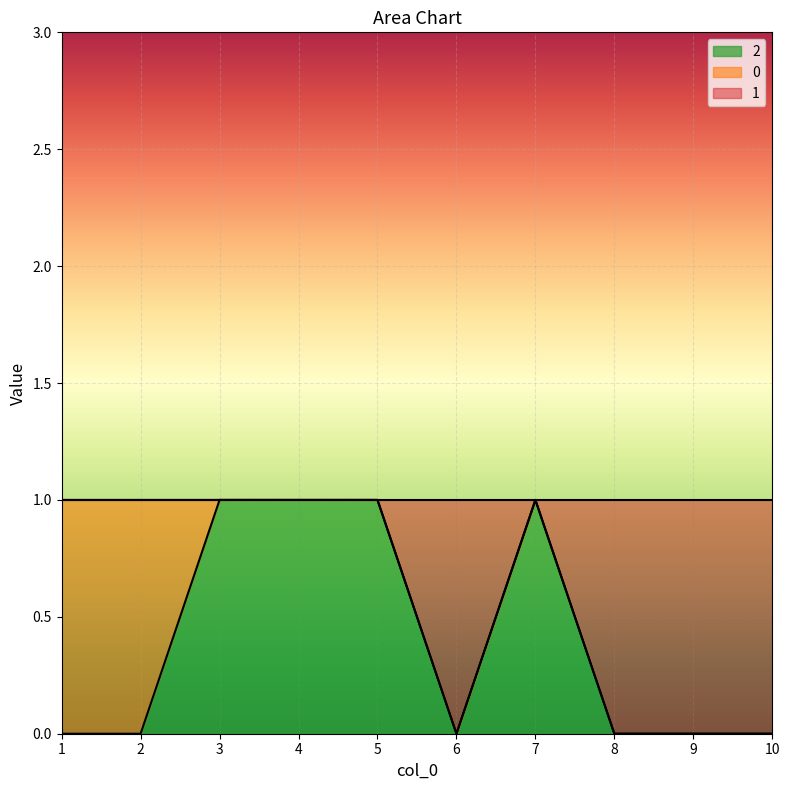

The 1 series shows 0 at 8. True or false?

False